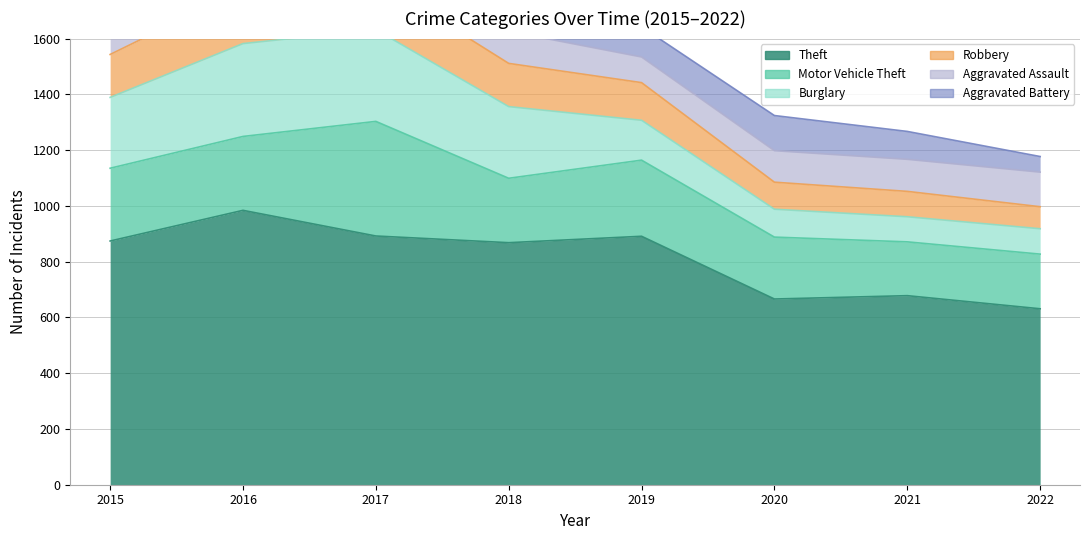

Reading left to right, transcribe all the data shown in this chart.

Theft: 2015=874	2016=984	2017=892	2018=868	2019=891	2020=666	2021=678	2022=631
Motor Vehicle Theft: 2015=261	2016=265	2017=411	2018=231	2019=273	2020=222	2021=193	2022=196
Burglary: 2015=254	2016=333	2017=329	2018=257	2019=143	2020=100	2021=90	2022=91
Robbery: 2015=154	2016=194	2017=178	2018=155	2019=135	2020=97	2021=91	2022=79
Aggravated Assault: 2015=110	2016=118	2017=105	2018=115	2019=92	2020=113	2021=115	2022=124
Aggravated Battery: 2015=108	2016=102	2017=108	2018=67	2019=108	2020=126	2021=100	2022=56